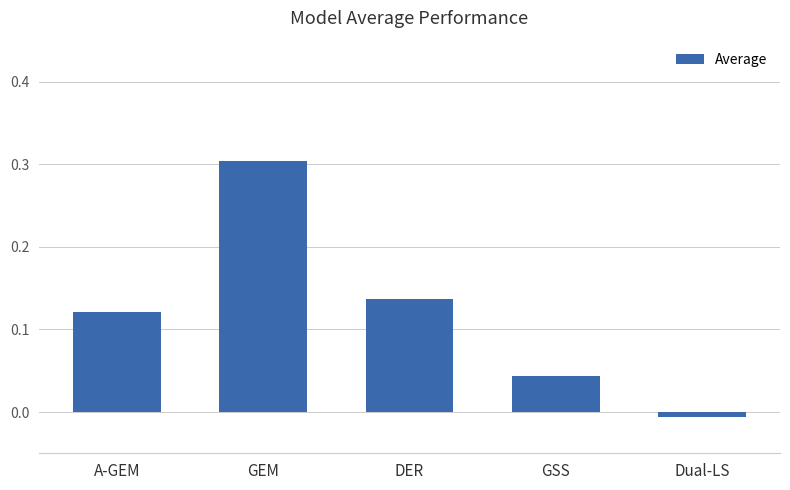

List the labels in order of value, smallest first.

Dual-LS, GSS, A-GEM, DER, GEM